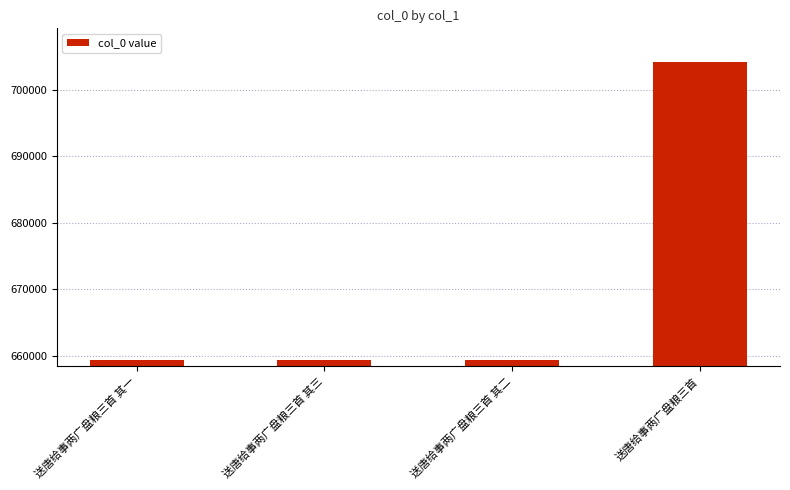

What position from the right is 送唐给事两广盘粮三首 其二?

2